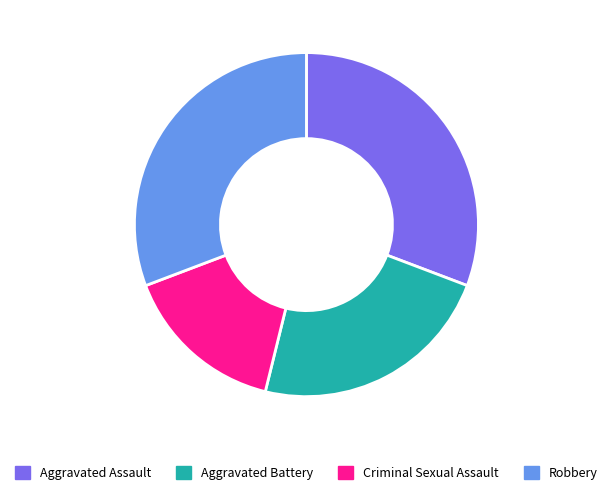

What is the smallest slice in the pie chart?

Criminal Sexual Assault